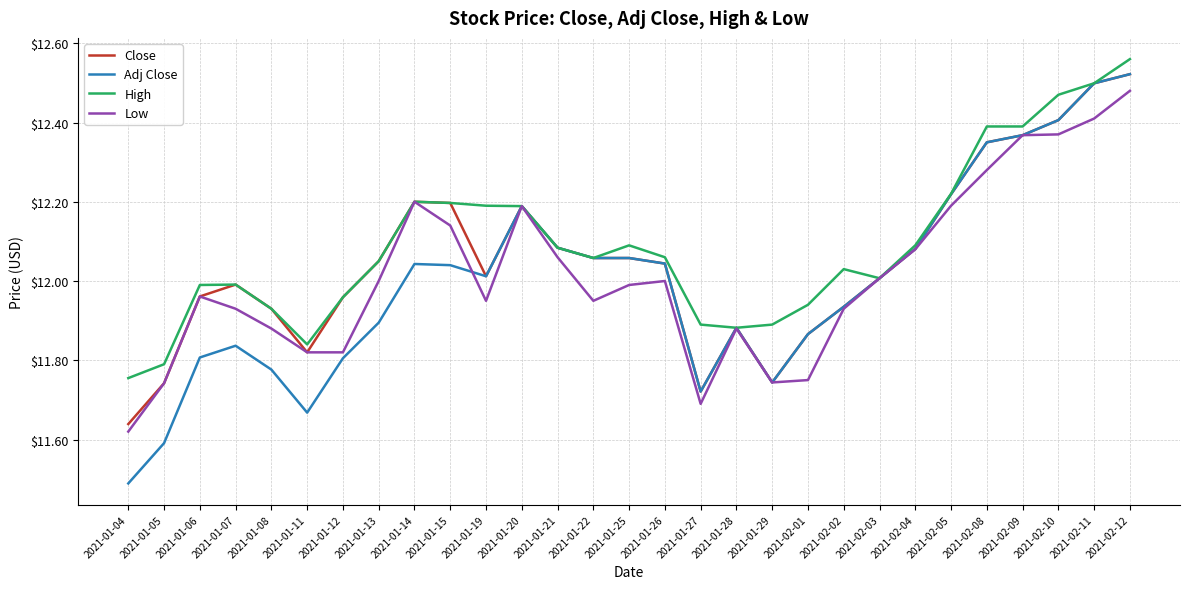

What is the minimum value shown in the chart?

11.5